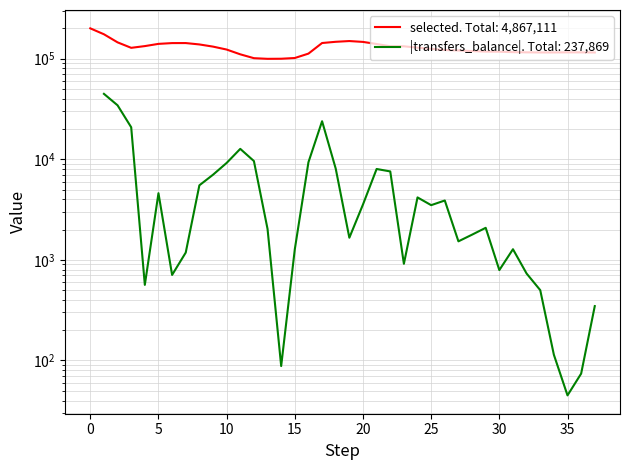

Reading right to left, extract all data points from this chart.

115018	115255	115359	115104	115022	115339	115877	116958	117239	118745	120364	121719	125198	128324	132427	132603	139573	146431	149373	146829	142775	112044	101325	99637	99438	100929	110238	122967	131508	138208	142627	142535	140009	133069	127900	144977	174452	199716